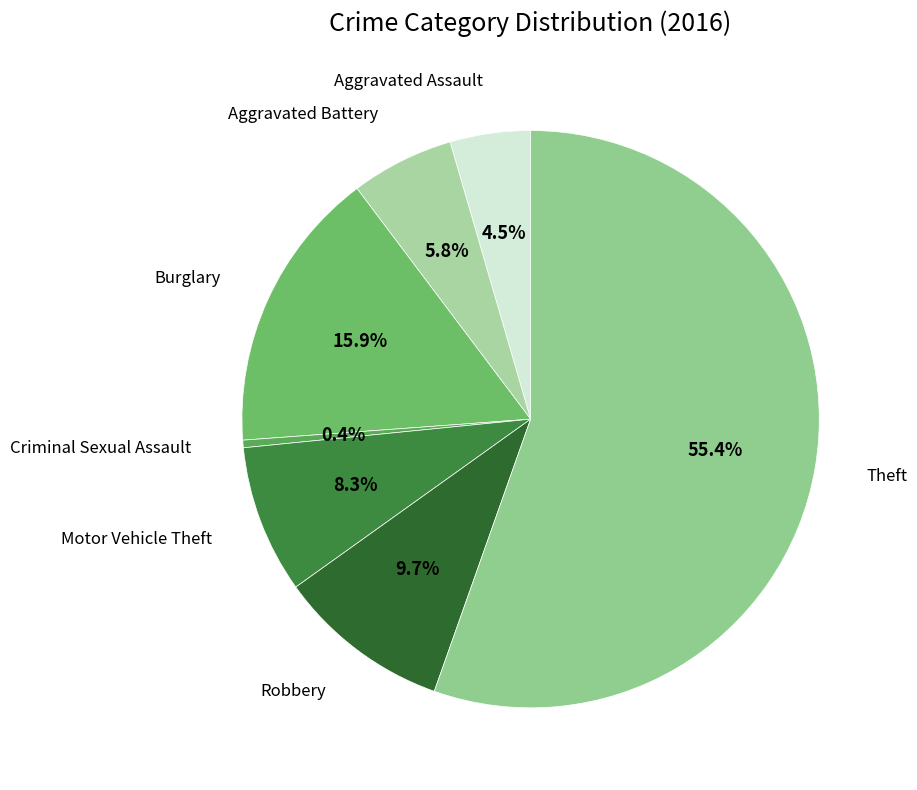

How many segments does this pie chart have?

7